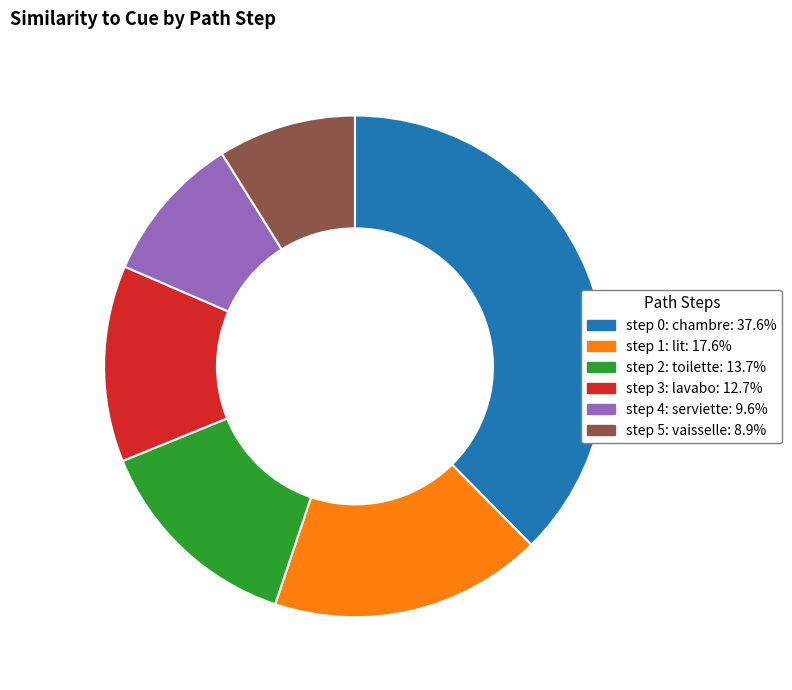

Between step 1: lit and step 0: chambre, which is larger?

step 0: chambre